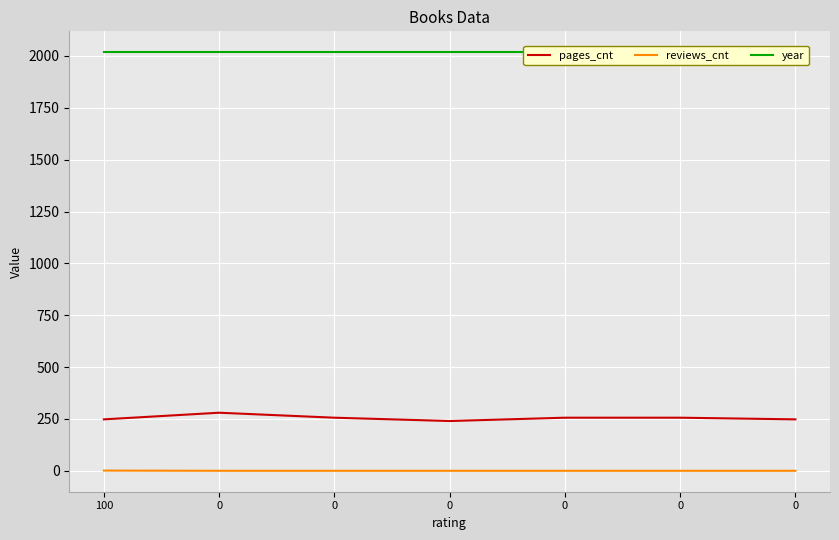

Reading left to right, transcribe all the data shown in this chart.

pages_cnt: 100=248	0=280	0=256	0=240	0=256	0=256	0=248
reviews_cnt: 100=1	0=0	0=0	0=0	0=0	0=0	0=0
year: 100=2018	0=2018	0=2018	0=2018	0=2018	0=2018	0=2018